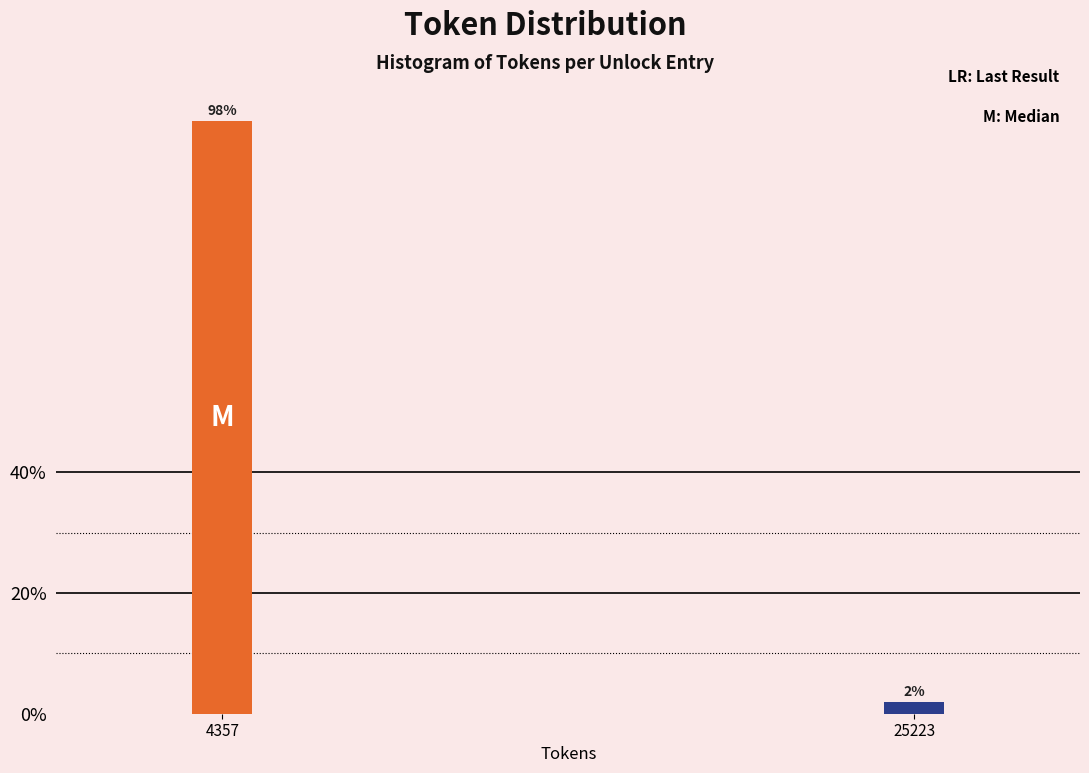

Are the bars horizontal?

No